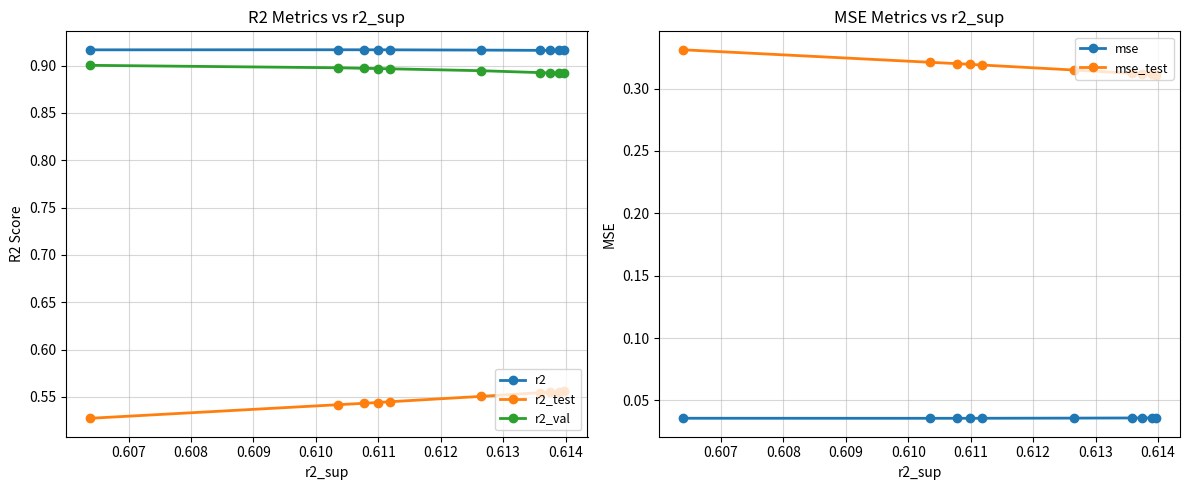

Count the r2_test values in the range 0 to 1.

10